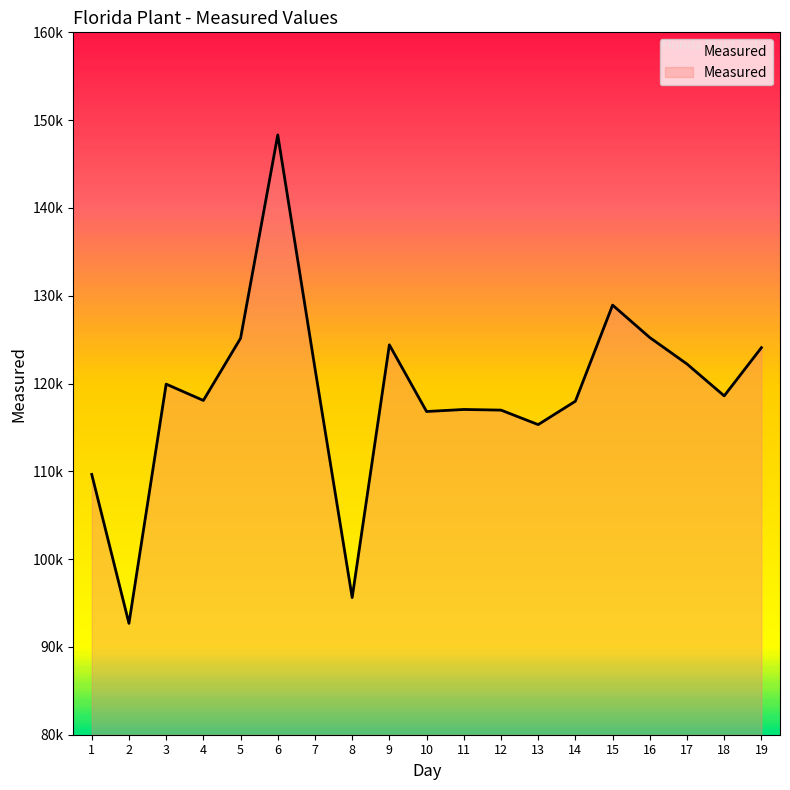

Does the chart display data point markers on the line(s)?

No